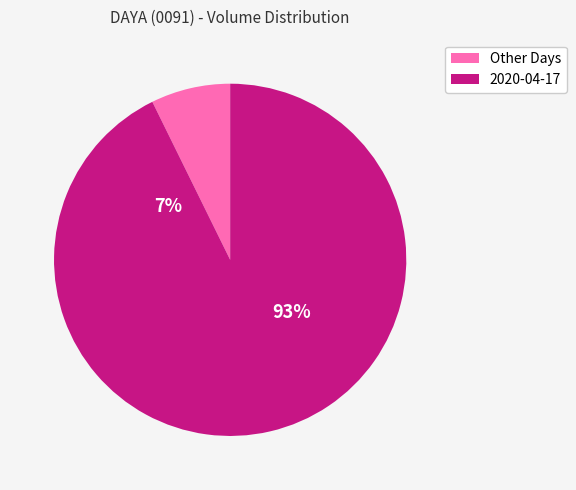

Which category accounts for the majority?

2020-04-17